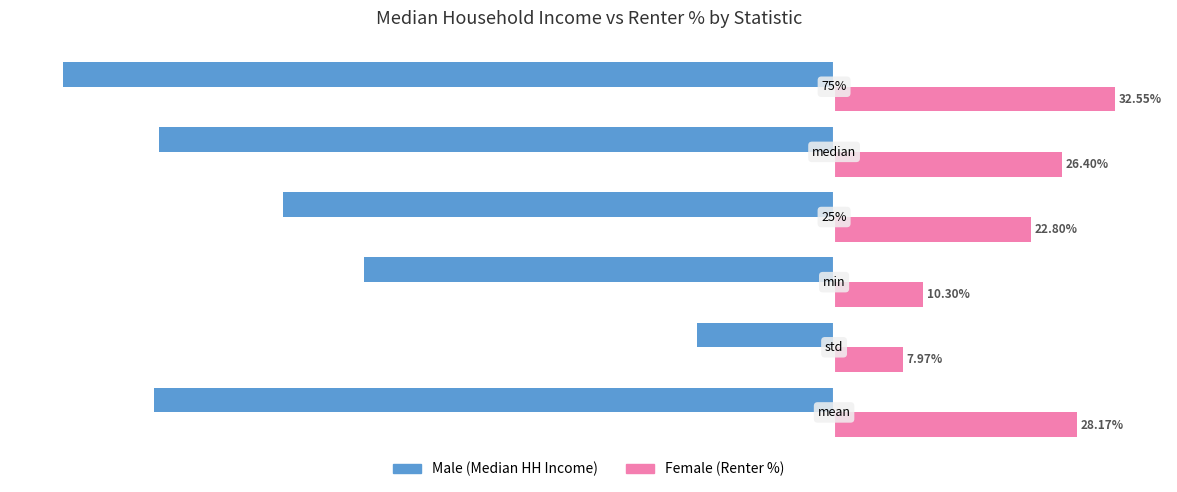

How many series are shown in this chart?

2